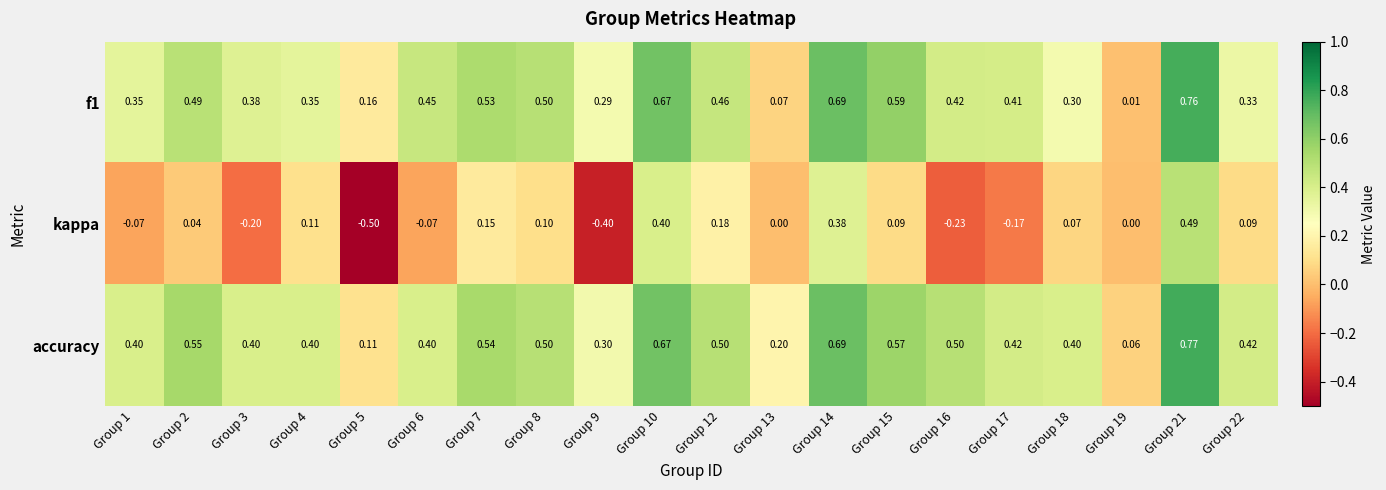

Which series has the largest total across all categories?

accuracy